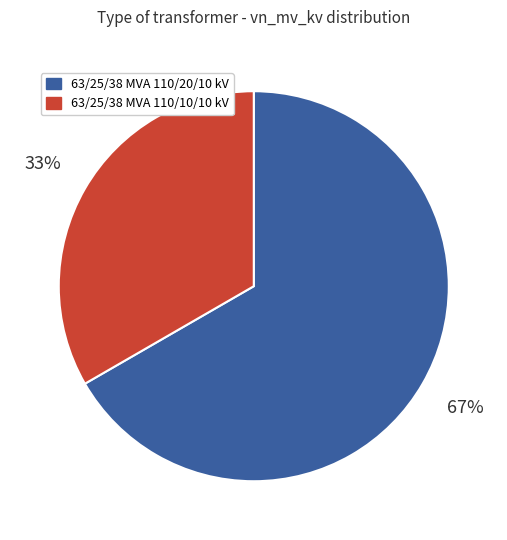

Do 63/25/38 MVA 110/10/10 kV and 63/25/38 MVA 110/20/10 kV together represent more than half of the pie?

Yes